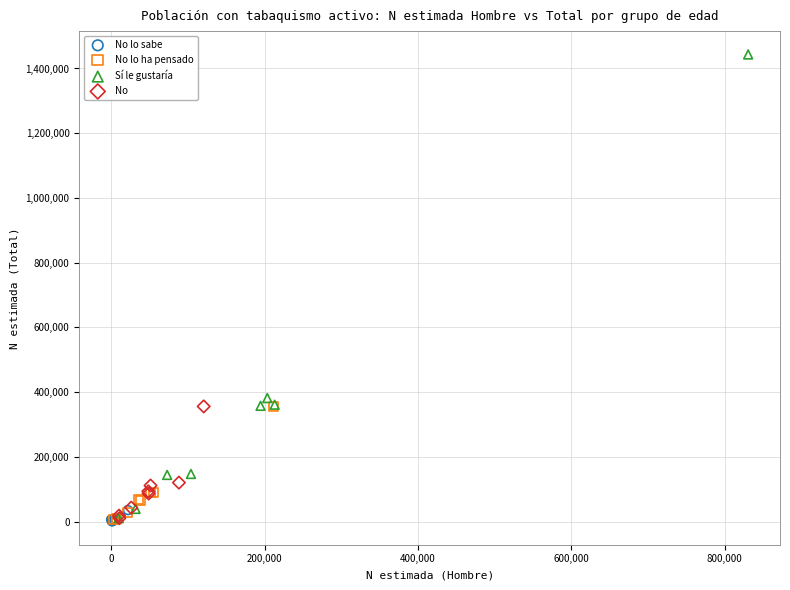

Which series reaches the maximum Y coordinate?

Sí le gustaría